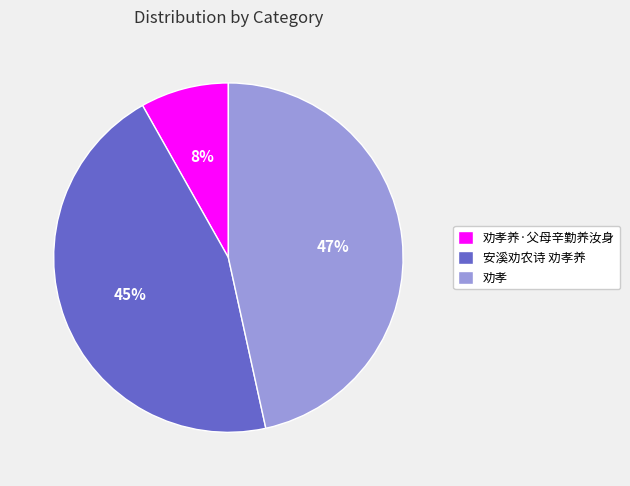

What percentage is the 安溪劝农诗 劝孝养 slice, to the nearest percent?

45%